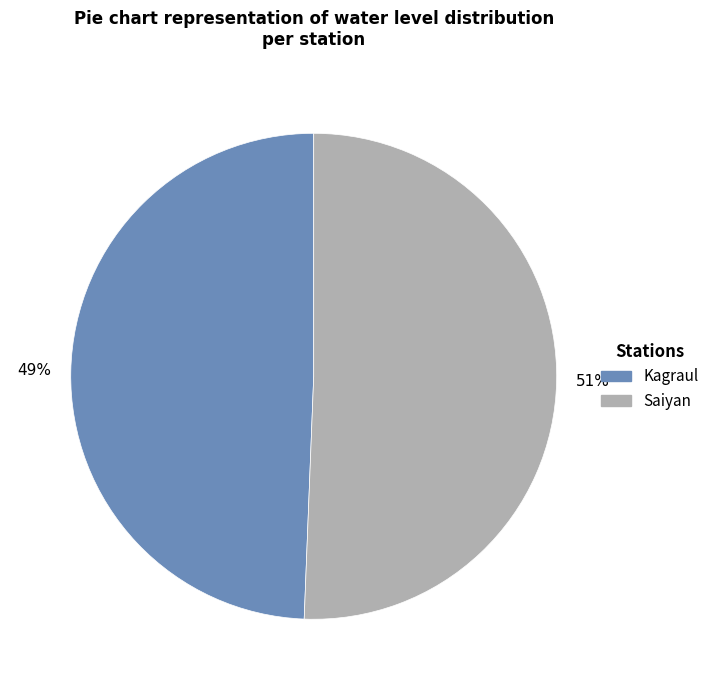

Which category has the biggest portion of the pie?

Saiyan